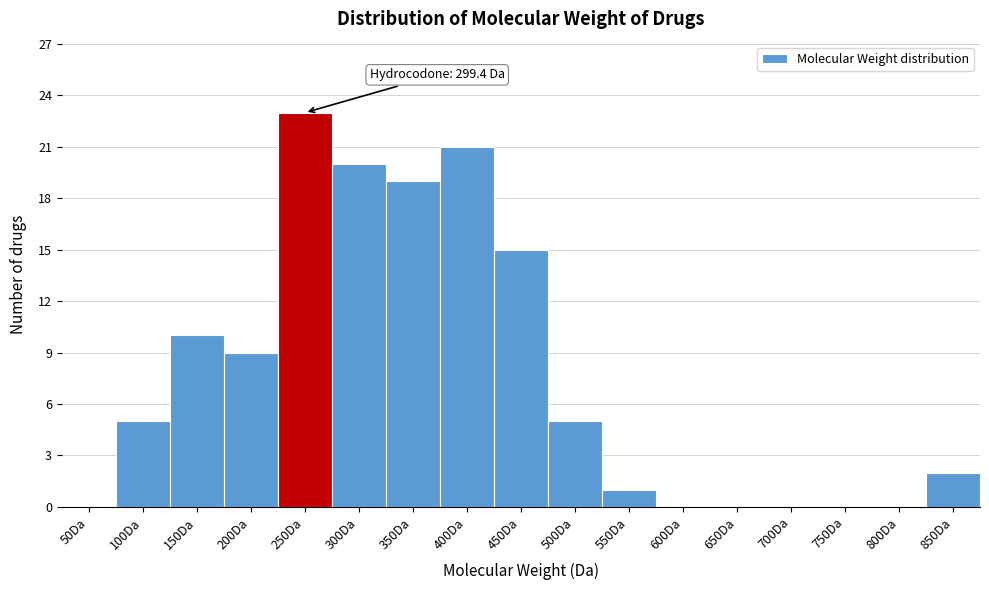

Reading right to left, extract all data points from this chart.

850Da=2	800Da=0	750Da=0	700Da=0	650Da=0	600Da=0	550Da=1	500Da=5	450Da=15	400Da=21	350Da=19	300Da=20	250Da=23	200Da=9	150Da=10	100Da=5	50Da=0